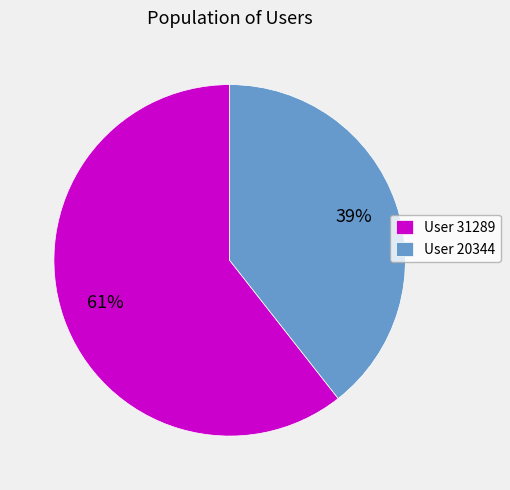

Between User 31289 and User 20344, which is larger?

User 31289